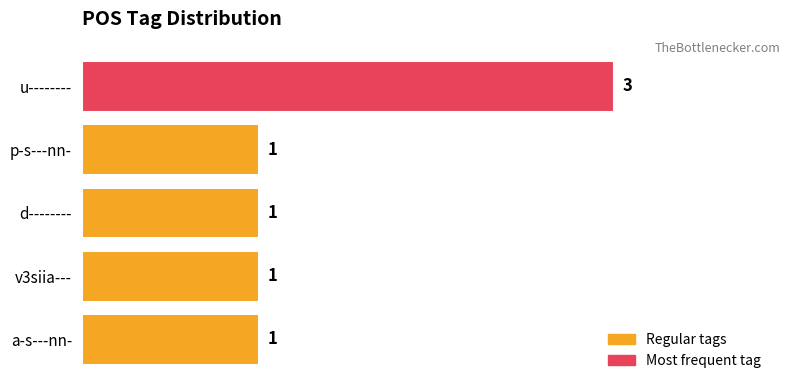

Reading top to bottom, what are all the values shown in this chart?

3	1	1	1	1